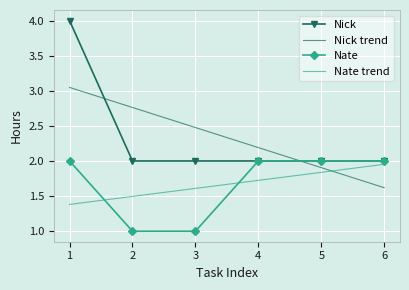

True or false: Nick has more than 1 interior local peaks.

False